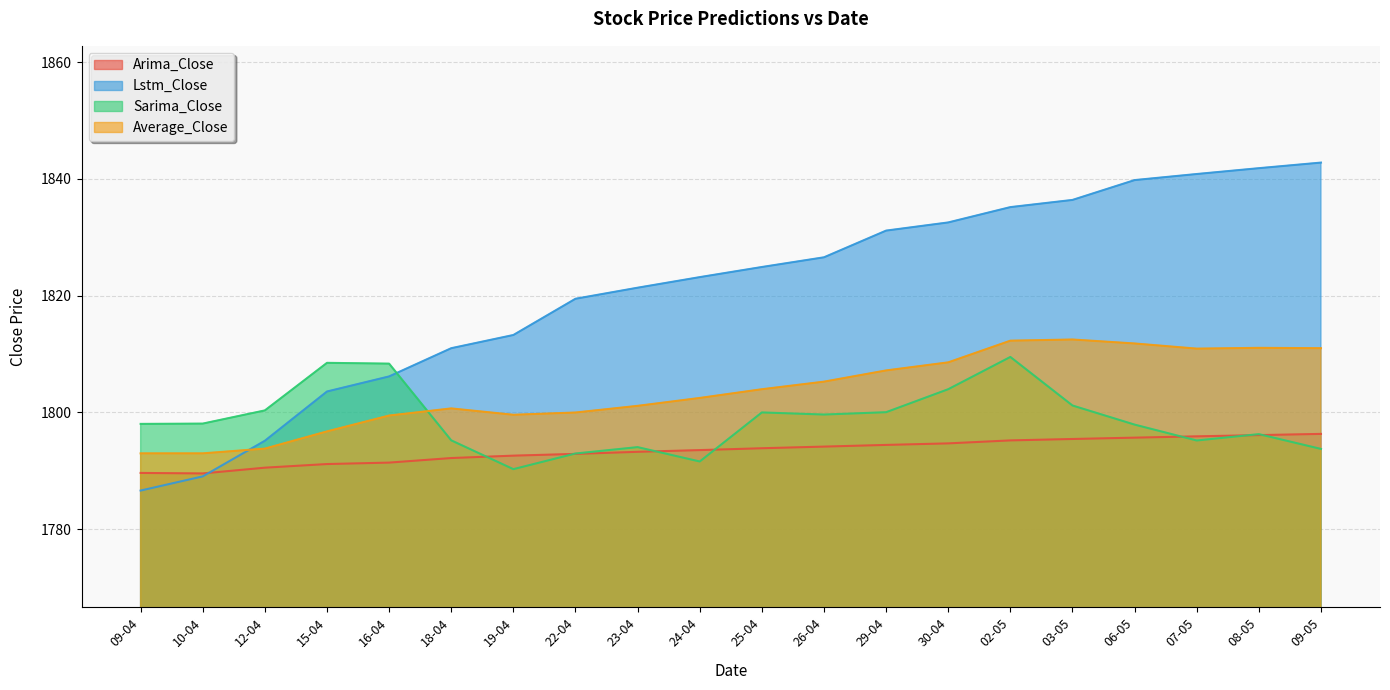

Where is Arima_Close nearest to the value 1792?

18-04